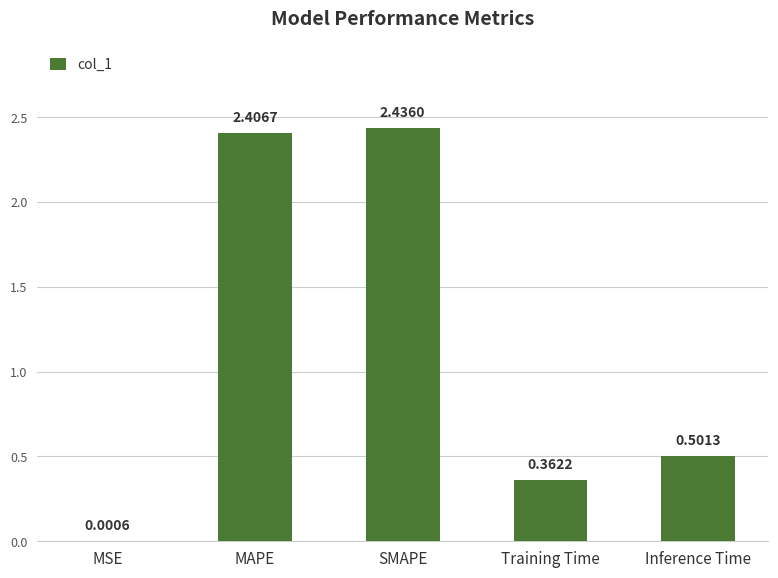

At which category does the chart reach its peak across all series?

SMAPE